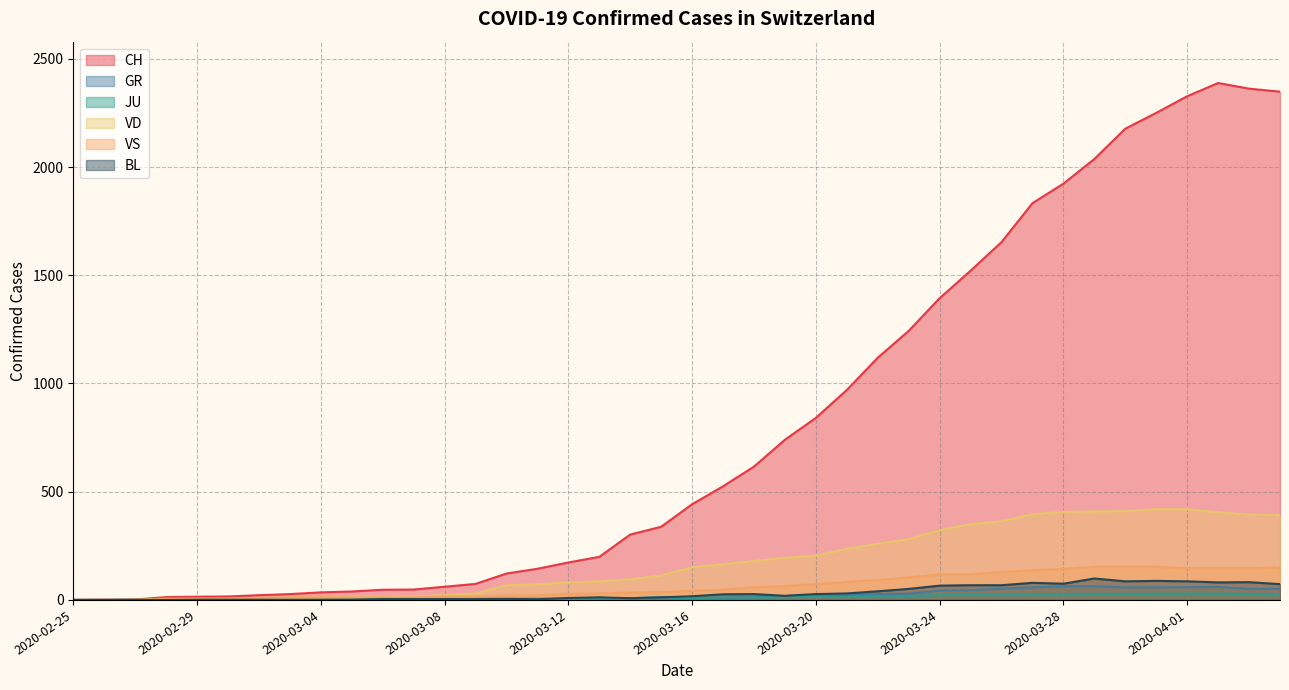

Between 2020-03-13 and 2020-03-23, which is larger?

2020-03-23